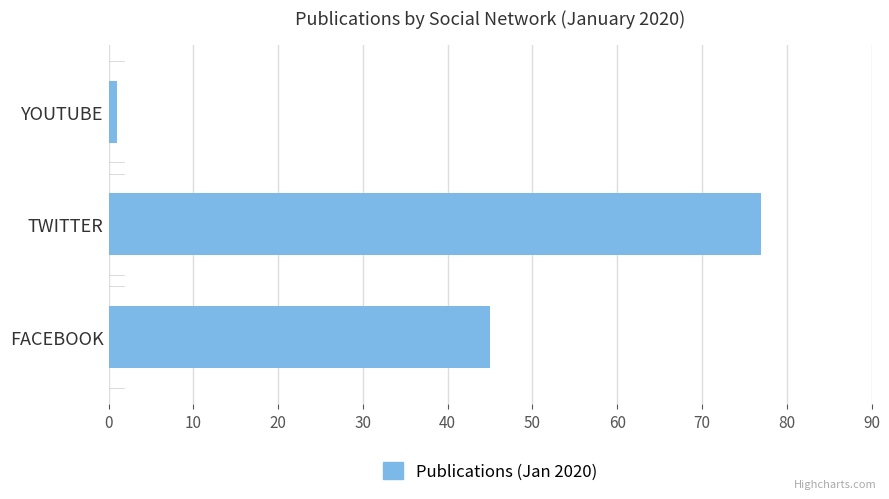

Approximately how many times larger is the value at TWITTER compared to FACEBOOK?

1.7